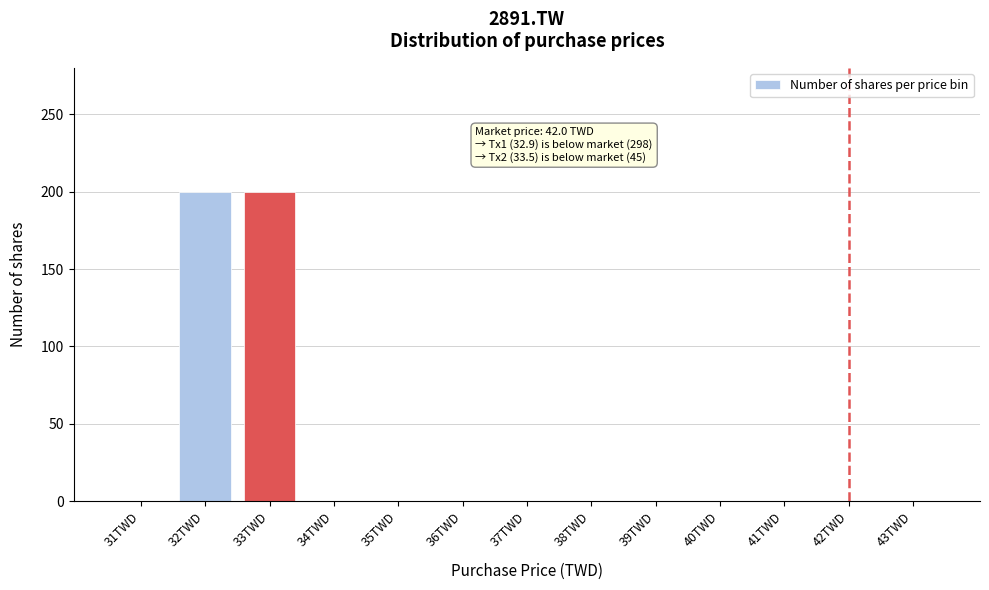

Reading right to left, transcribe all the data shown in this chart.

43TWD=0	42TWD=0	41TWD=0	40TWD=0	39TWD=0	38TWD=0	37TWD=0	36TWD=0	35TWD=0	34TWD=0	33TWD=200	32TWD=200	31TWD=0